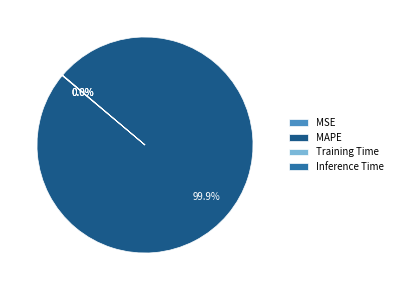

To the nearest percent, what is the average slice percentage?

25%